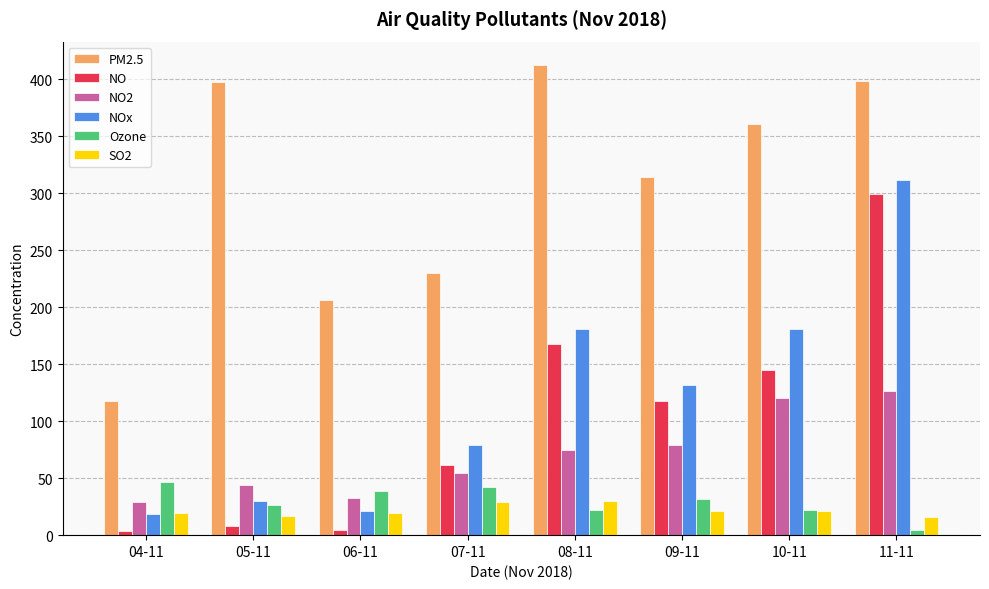

At 07-11, list the series in order from largest to smallest.

PM2.5, NOx, NO, NO2, Ozone, SO2